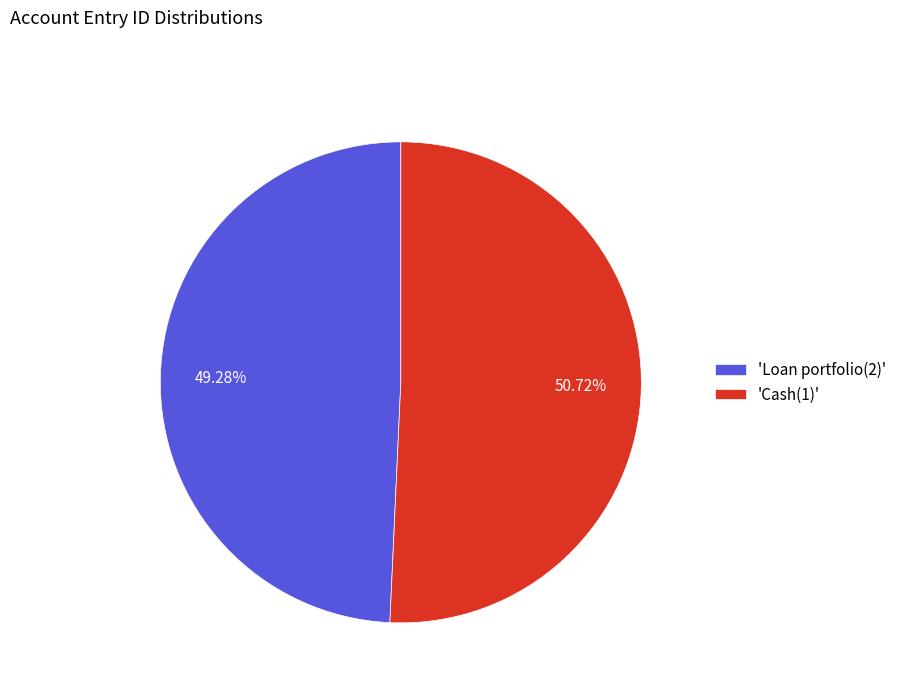

Combined, do 'Loan portfolio(2)' and 'Cash(1)' account for over 50%?

Yes